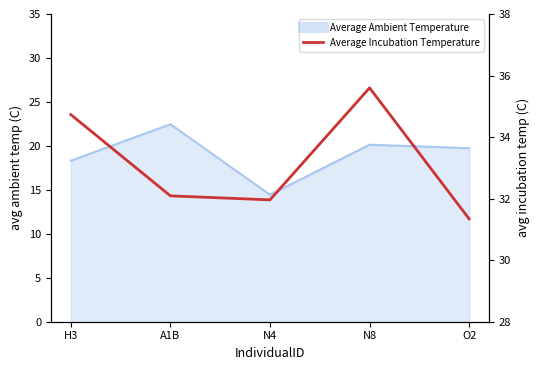

Where is the first local minimum?

N4